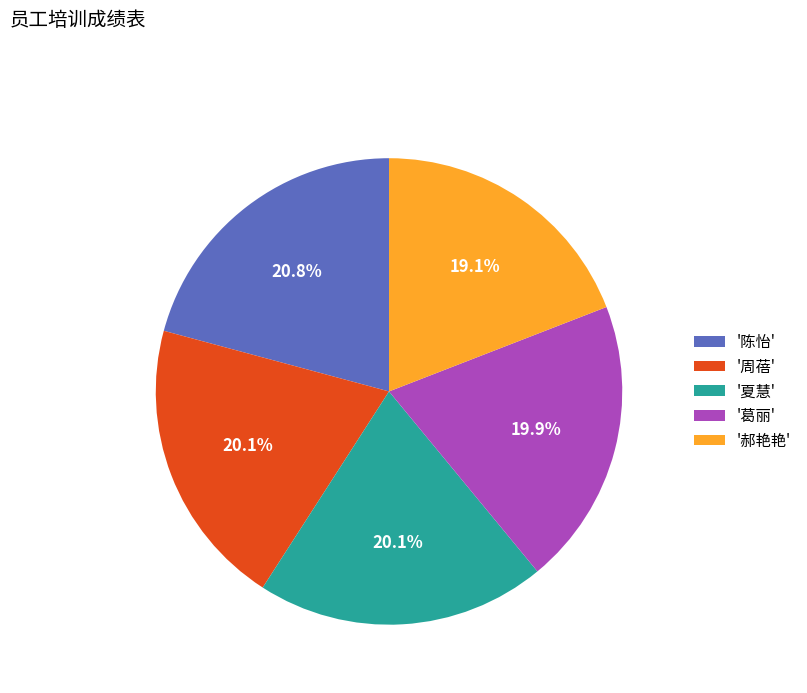

What is the ratio of the value at '陈怡' to the value at '周蓓'?

1.0